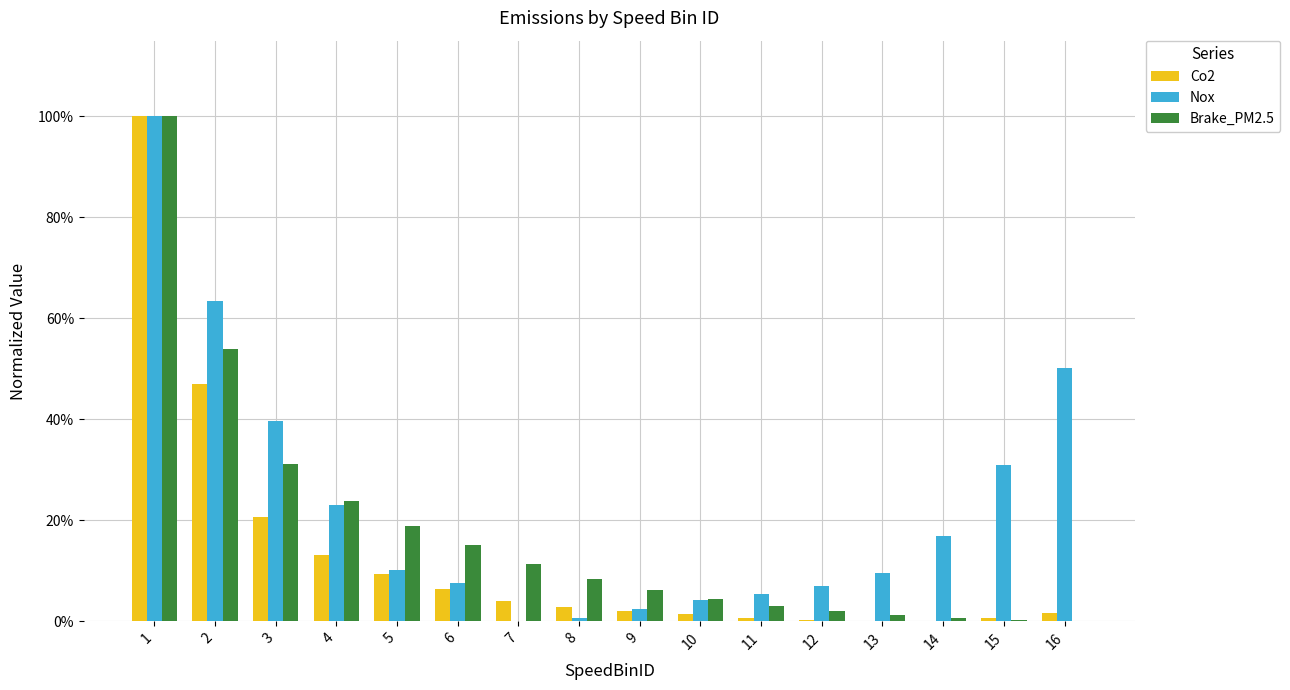

What are all the series names shown in the legend?

Co2, Nox, Brake_PM2.5